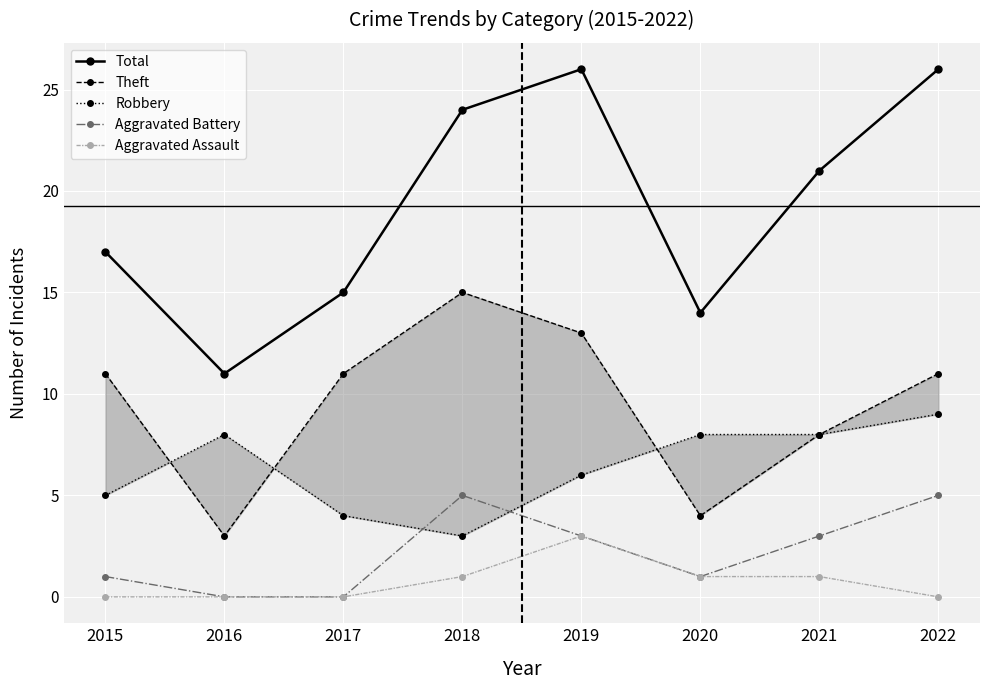

Where is the first local maximum for Total?

2019